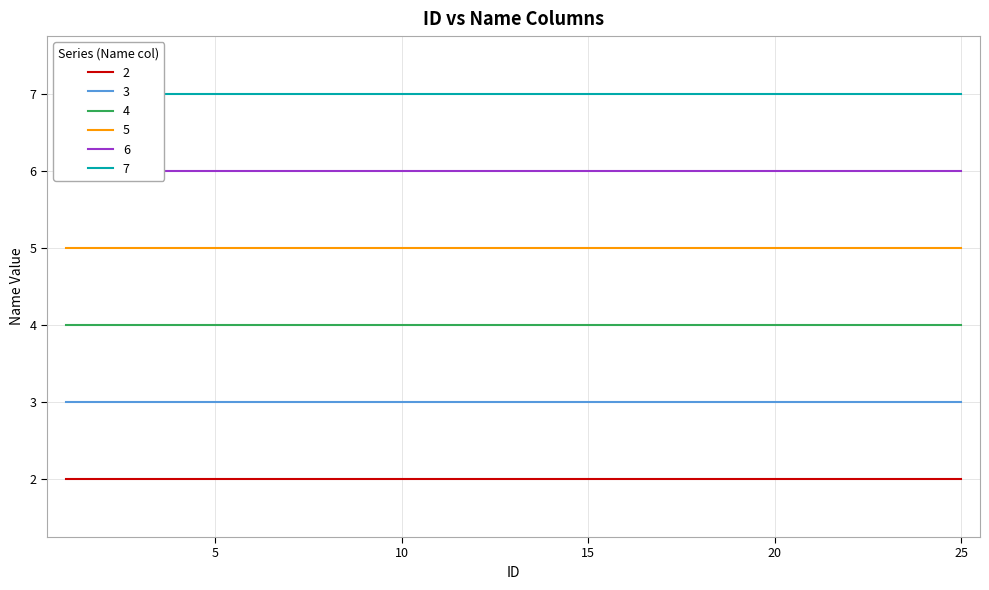

What is the maximum value shown in the chart?

7